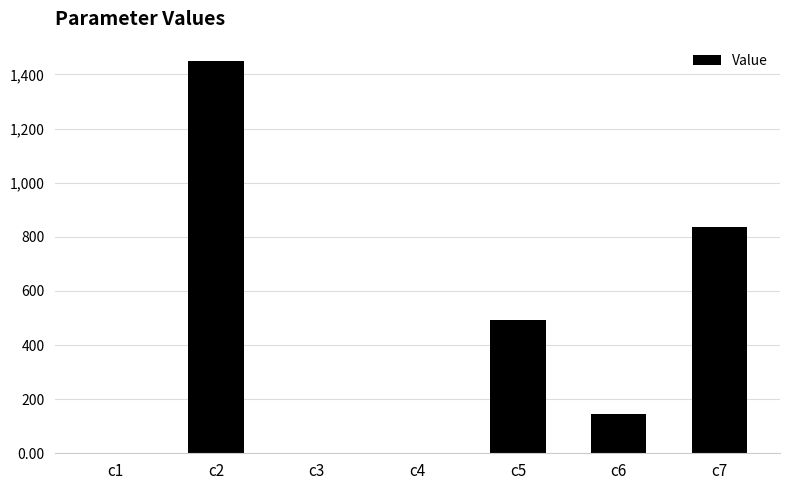

Count the number of data series in this chart.

1